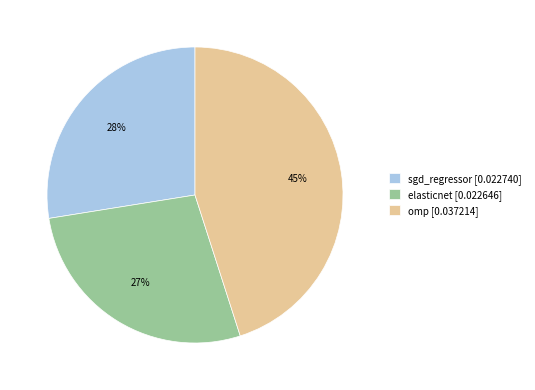

How many segments does this pie chart have?

3